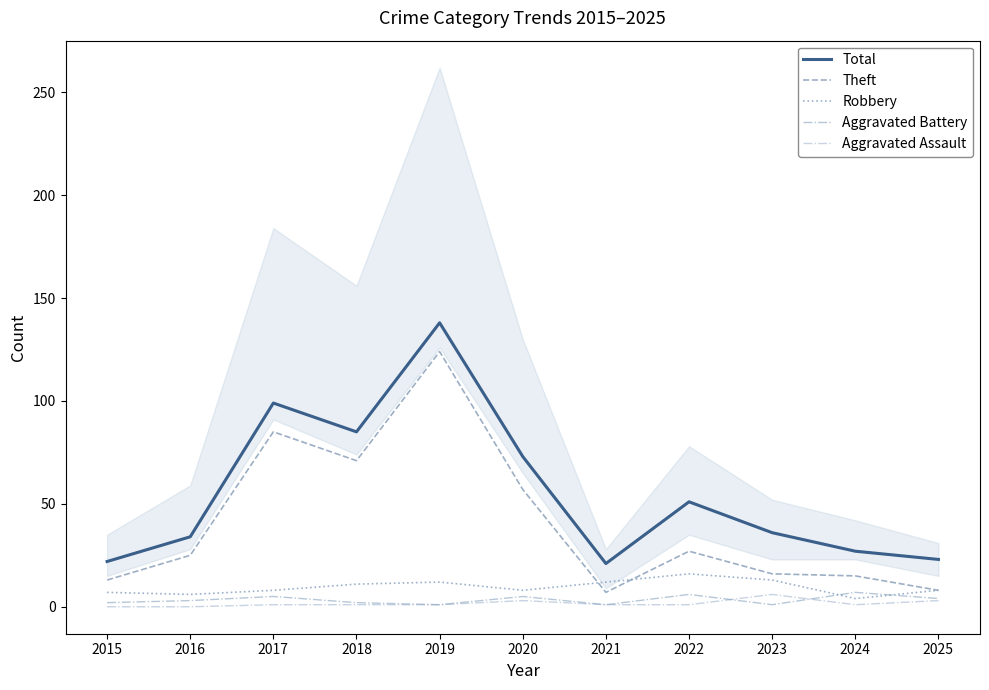

How many distinct data groups are displayed?

5